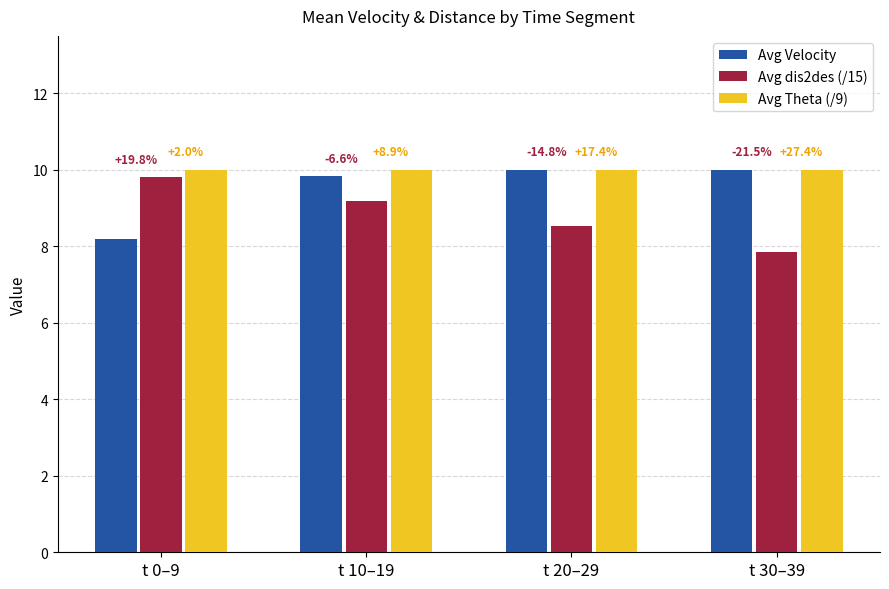

Between t 0–9 and t 20–29, which series saw the biggest shift?

Avg Velocity